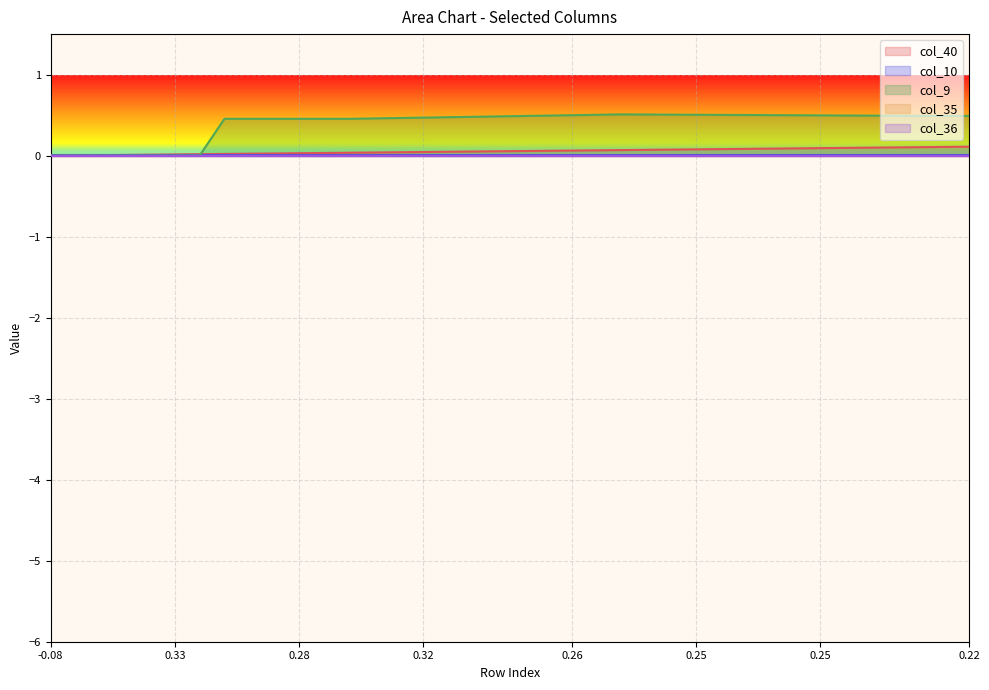

Reading left to right, transcribe all the data shown in this chart.

col_40: 0=0.0	1=0.0	2=0.0	3=0.0	4=0.0	5=0.0	6=0.0	7=0.0	8=0.0	9=0.0	10=0.0	11=0.0	12=0.0	13=0.0	14=0.0	15=0.0	16=0.0	17=0.1	18=0.1	19=0.1	20=0.1	21=0.1	22=0.1	23=0.1	24=0.1	25=0.1	26=0.1	27=0.1	28=0.1	29=0.1	30=0.1	31=0.1	32=0.1	33=0.1	34=0.1	35=0.1	36=0.1	37=0.1
col_10: 0=0.0	1=0.0	2=0.0	3=0.0	4=0.0	5=0.0	6=0.0	7=0.0	8=0.0	9=0.0	10=0.0	11=0.0	12=0.0	13=0.0	14=0.0	15=0.0	16=0.0	17=0.0	18=0.0	19=0.0	20=0.0	21=0.0	22=0.0	23=0.0	24=0.0	25=0.0	26=0.0	27=0.0	28=0.0	29=0.0	30=0.0	31=0.0	32=0.0	33=0.0	34=0.0	35=0.0	36=0.0	37=0.0
col_9: 0=0.0	1=0.0	2=0.0	3=0.0	4=0.0	5=0.0	6=0.0	7=0.5	8=0.5	9=0.5	10=0.5	11=0.5	12=0.5	13=0.5	14=0.5	15=0.5	16=0.5	17=0.5	18=0.5	19=0.5	20=0.5	21=0.5	22=0.5	23=0.5	24=0.5	25=0.5	26=0.5	27=0.5	28=0.5	29=0.5	30=0.5	31=0.5	32=0.5	33=0.5	34=0.5	35=0.5	36=0.5	37=0.5
col_35: 0=0.0	1=0.0	2=0.0	3=0.0	4=0.0	5=0.0	6=0.0	7=0.0	8=0.0	9=0.0	10=0.0	11=0.0	12=0.0	13=0.0	14=0.0	15=0.0	16=0.0	17=0.0	18=0.0	19=0.0	20=0.0	21=0.0	22=0.0	23=0.0	24=0.0	25=0.0	26=0.0	27=0.0	28=0.0	29=0.0	30=0.0	31=0.0	32=0.0	33=0.0	34=0.0	35=0.0	36=0.0	37=0.0
col_36: 0=0.0	1=0.0	2=0.0	3=0.0	4=0.0	5=0.0	6=0.0	7=0.0	8=0.0	9=0.0	10=0.0	11=0.0	12=0.0	13=0.0	14=0.0	15=0.0	16=0.0	17=0.0	18=0.0	19=0.0	20=0.0	21=0.0	22=0.0	23=0.0	24=0.0	25=0.0	26=0.0	27=0.0	28=0.0	29=0.0	30=0.0	31=0.0	32=0.0	33=0.0	34=0.0	35=0.0	36=0.0	37=0.0